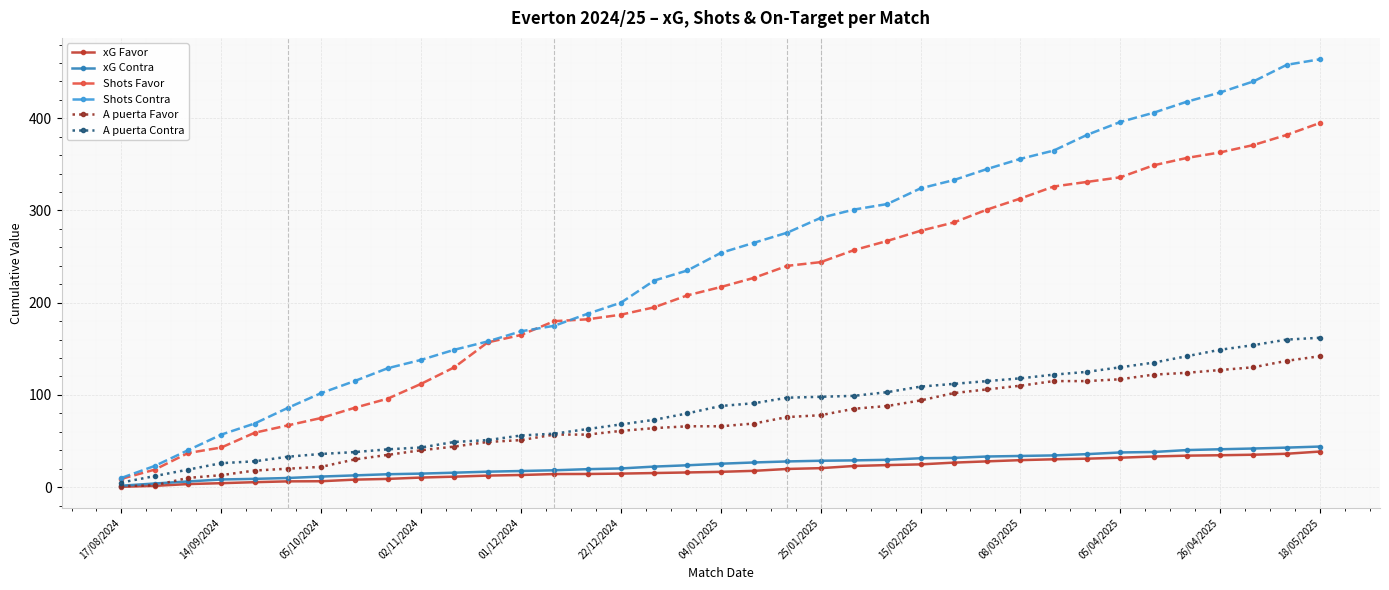

Which series has the largest range (max minus min)?

Shots Contra